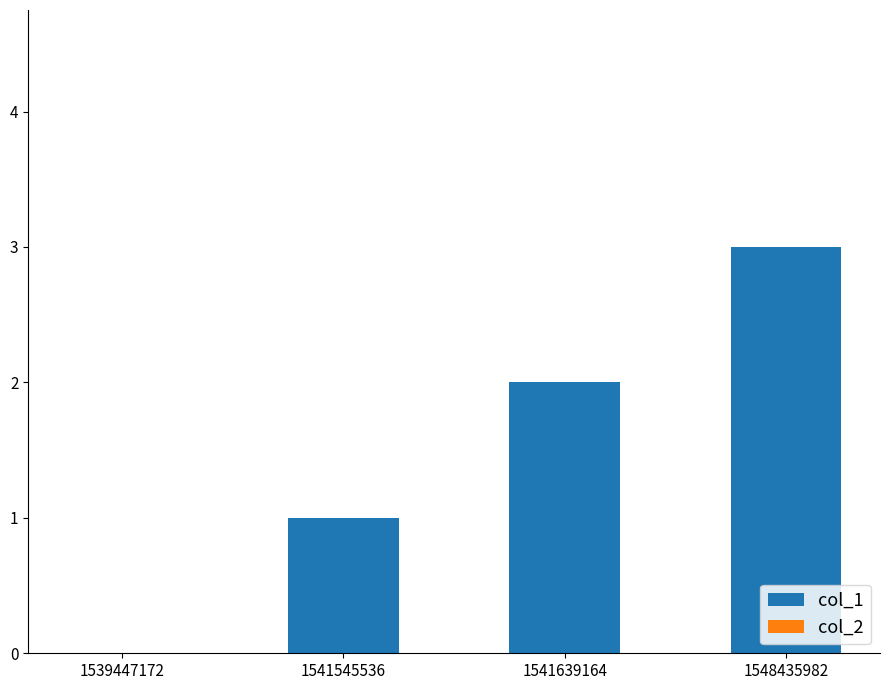

Which category has the highest value across all series?

1548435982